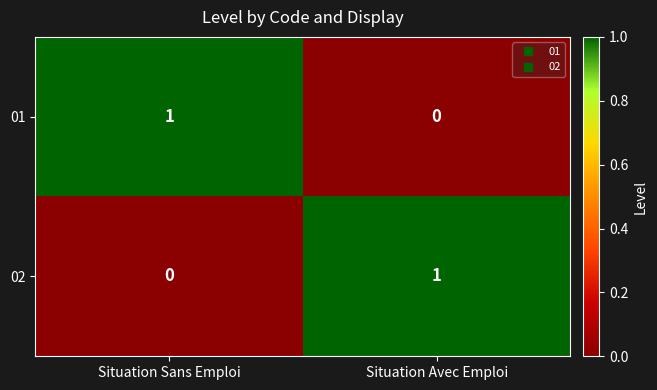

At which label does 02 reach its minimum?

Situation Sans Emploi